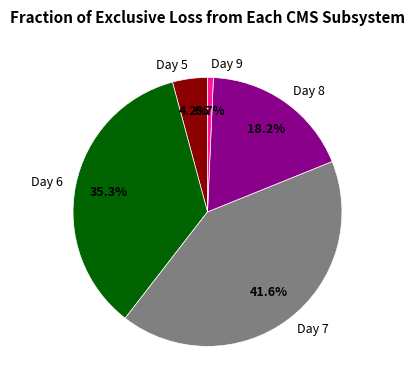

What is the smallest slice in the pie chart?

Day 9